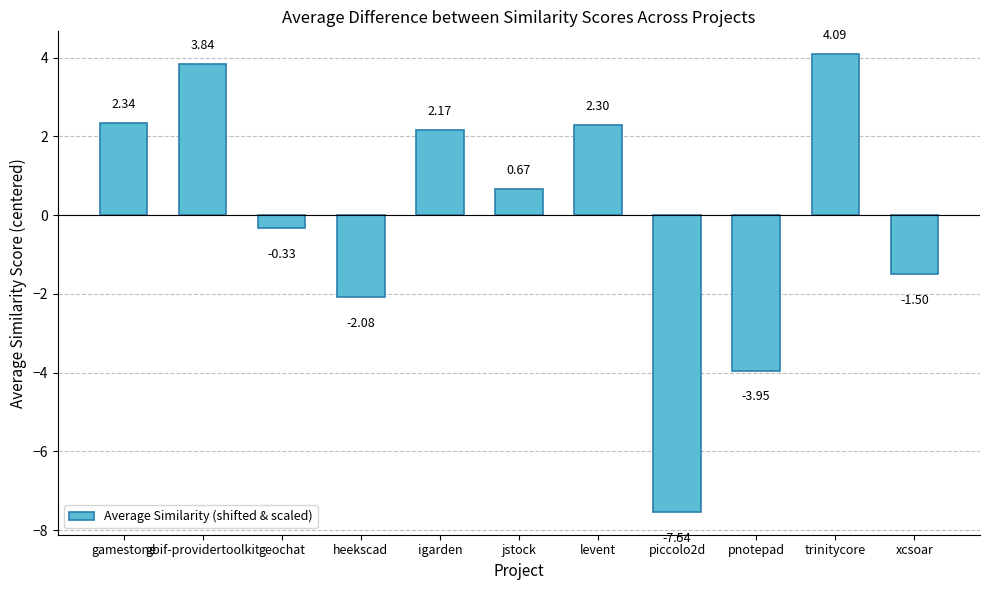

What is the difference between the second highest and second lowest values?

7.8